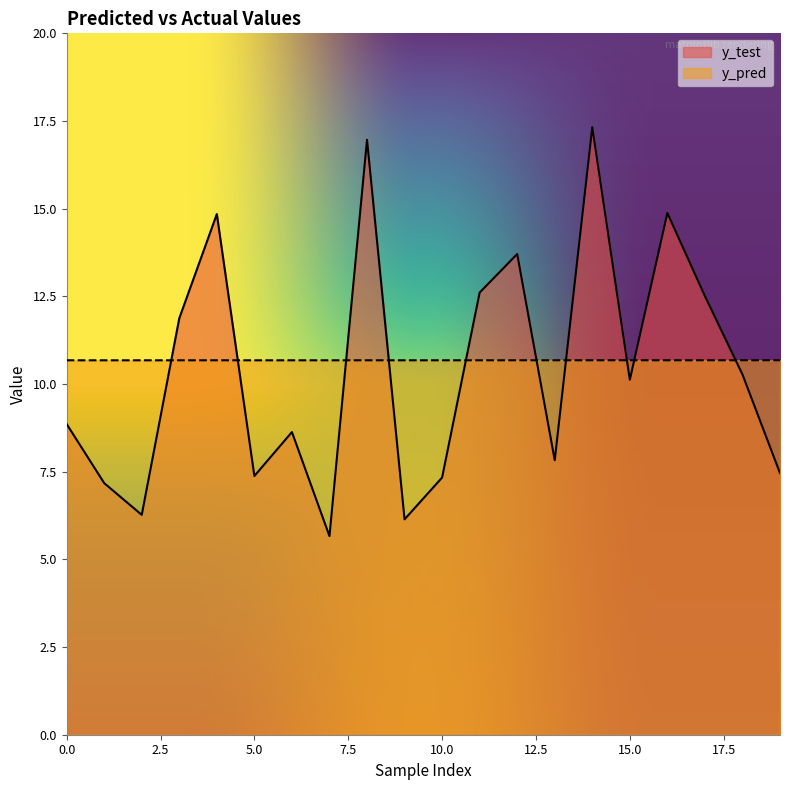

Reading right to left, transcribe all the data shown in this chart.

y_test: 7.5	10.3	12.5	14.9	10.1	17.3	7.8	13.7	12.6	7.3	6.1	17.0	5.7	8.6	7.4	14.8	11.9	6.3	7.2	8.9
y_pred: 10.7	10.7	10.7	10.7	10.7	10.7	10.7	10.7	10.7	10.7	10.7	10.7	10.7	10.7	10.7	10.7	10.7	10.7	10.7	10.7